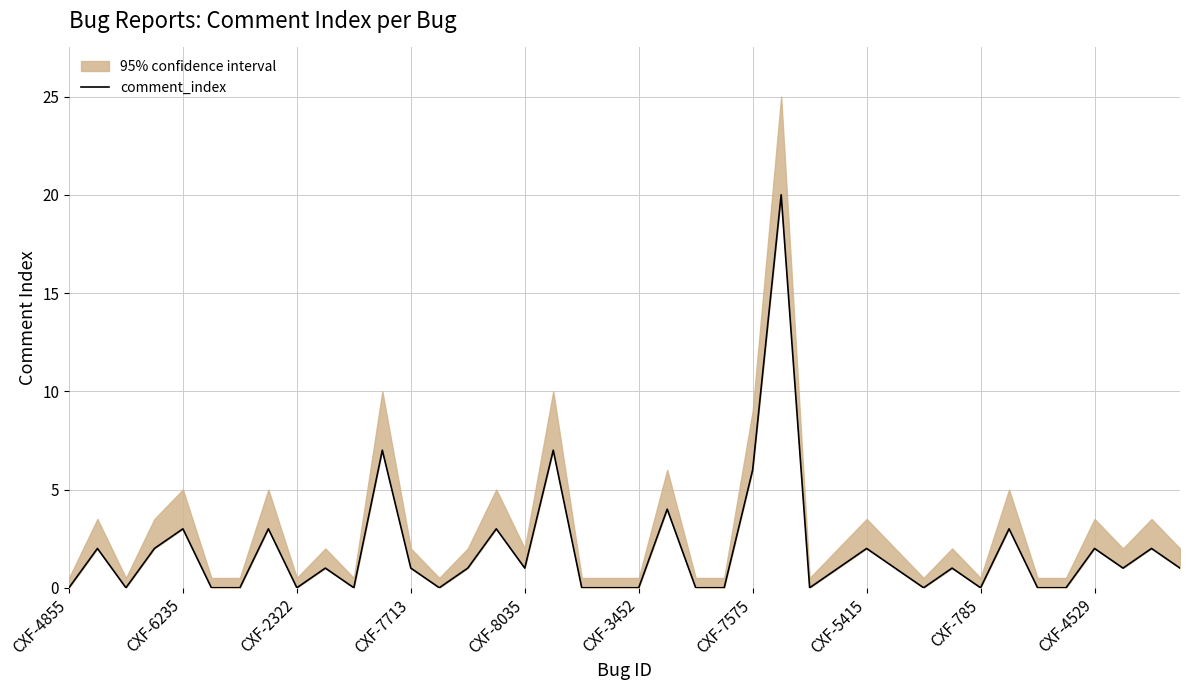

Approximately how many times larger is the value at 27 compared to 16?

1.0